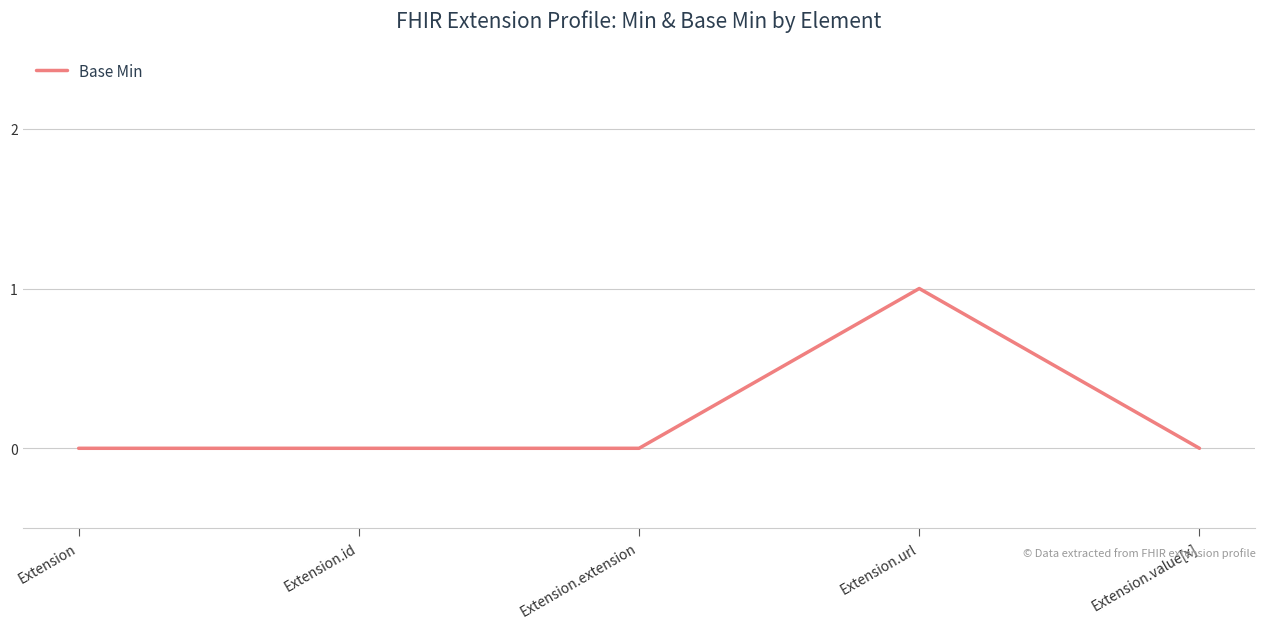

What is the sum of all values?

1